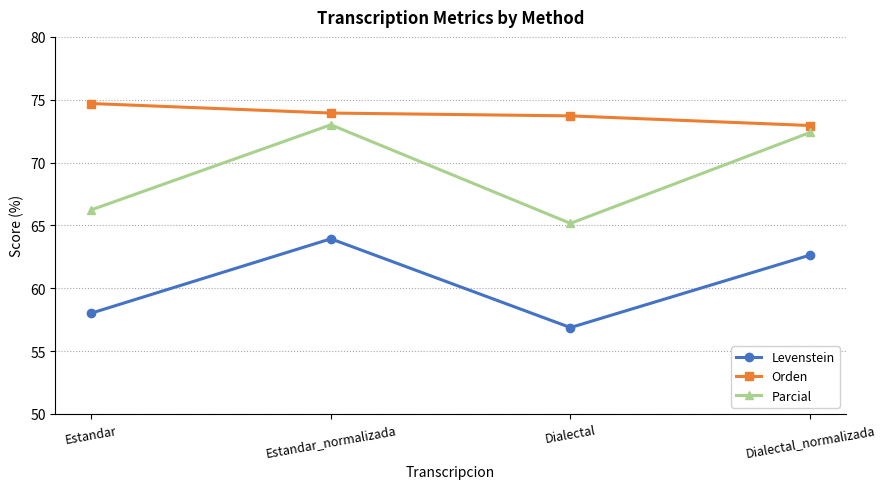

What are all the series names shown in the legend?

Levenstein, Orden, Parcial